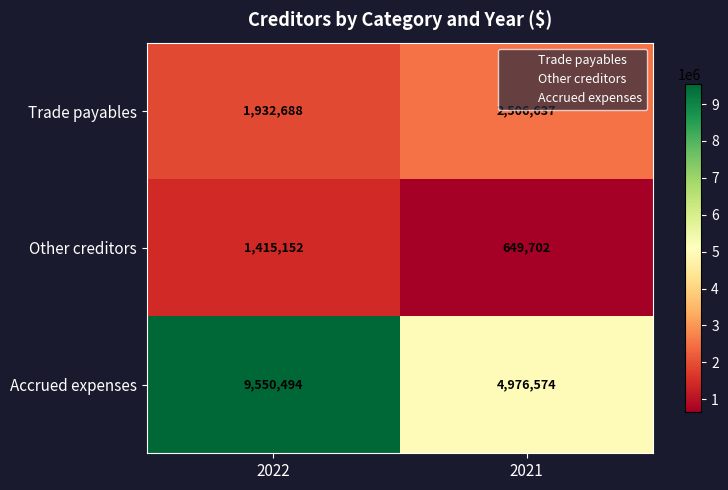

Which series has the largest total across all categories?

Accrued expenses